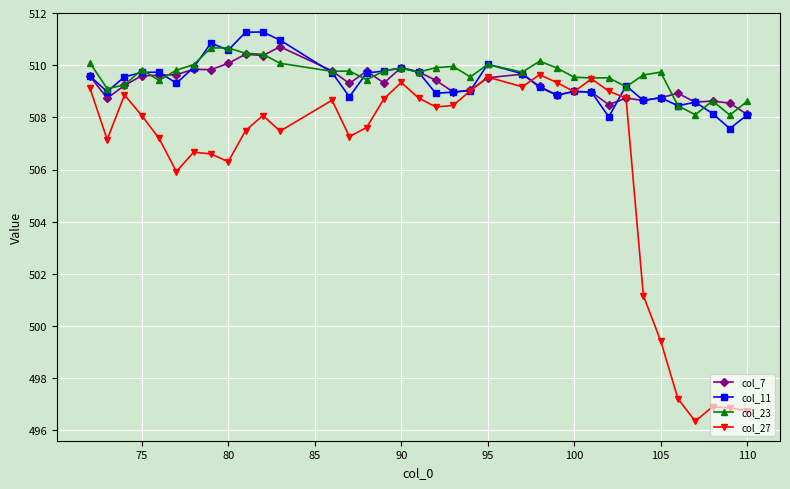

In col_27, how many points are lower than both neighbors (excluding endpoints)?

9